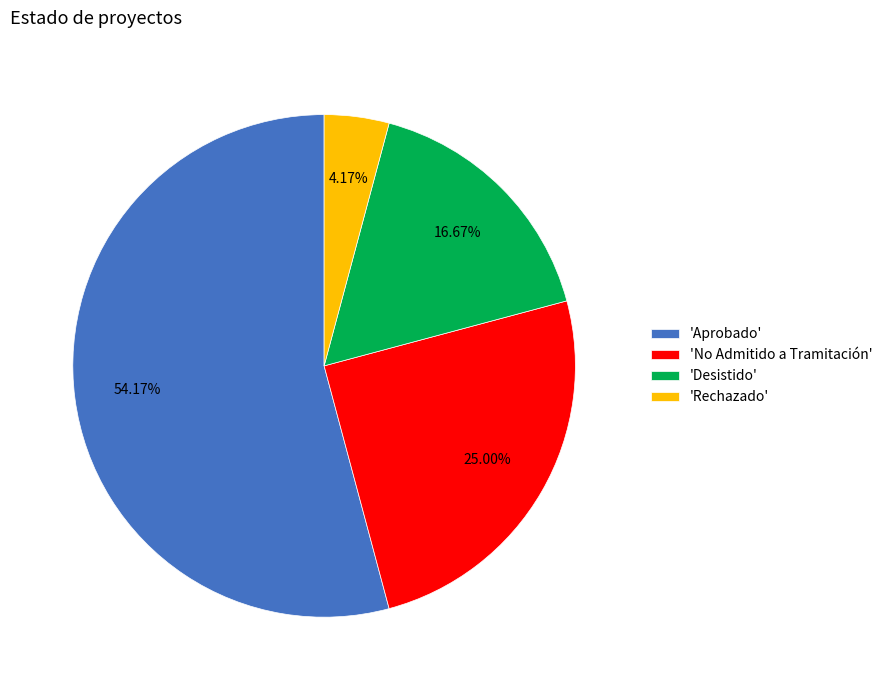

Which category has the biggest portion of the pie?

'Aprobado'